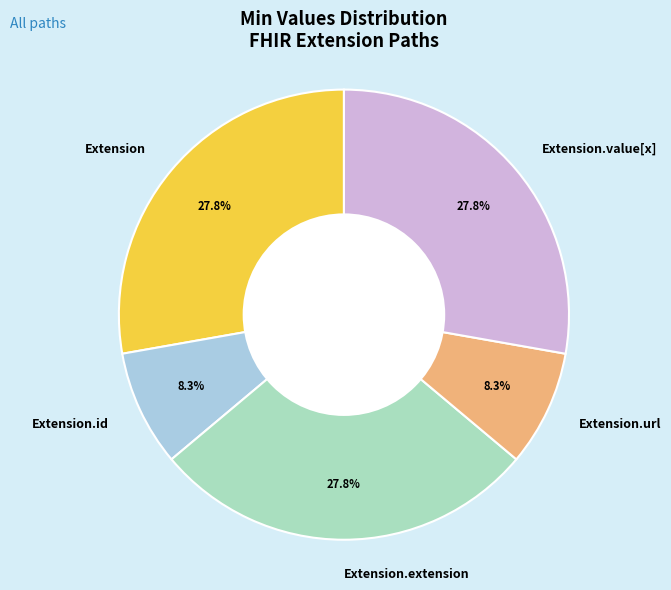

Count the number of slices in the pie.

5